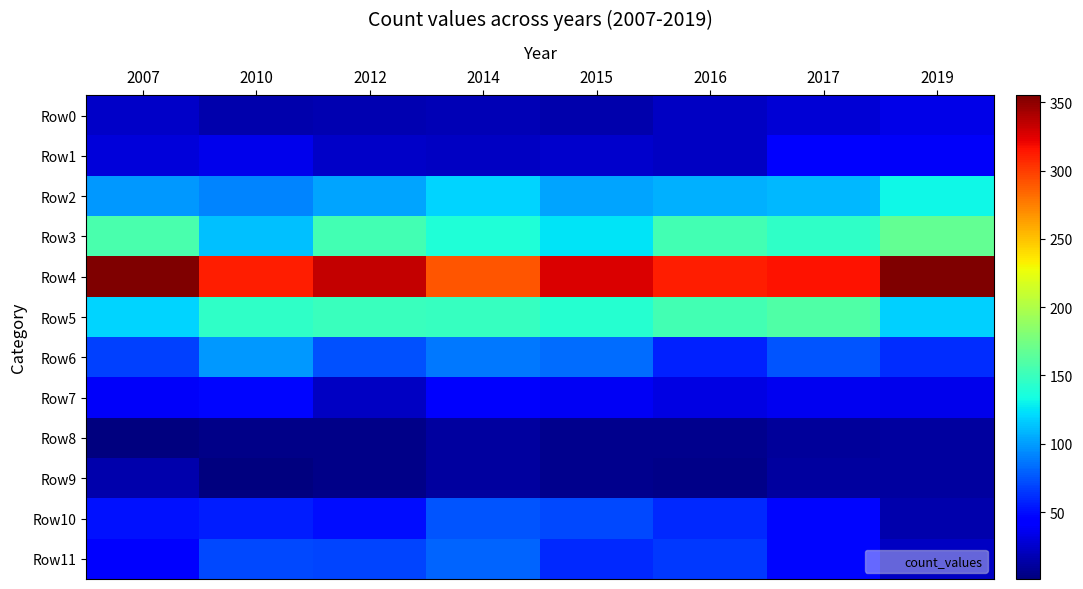

Which has a higher value, 2012 or 2010?

2012